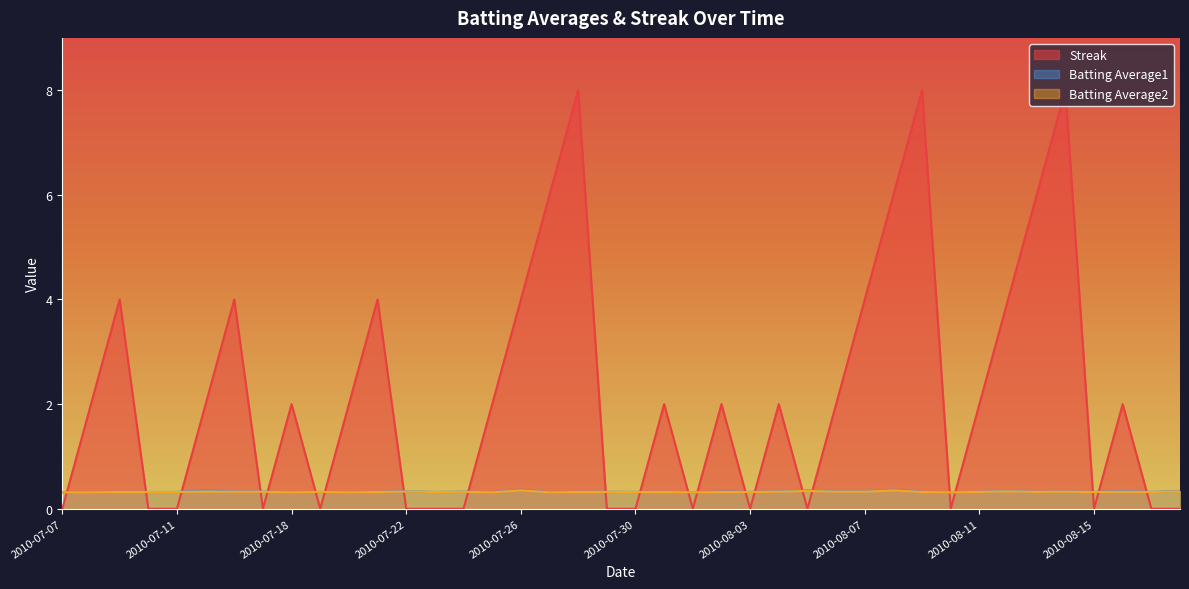

At 2010-08-12, list the series in order from largest to smallest.

Streak, Batting Average1, Batting Average2